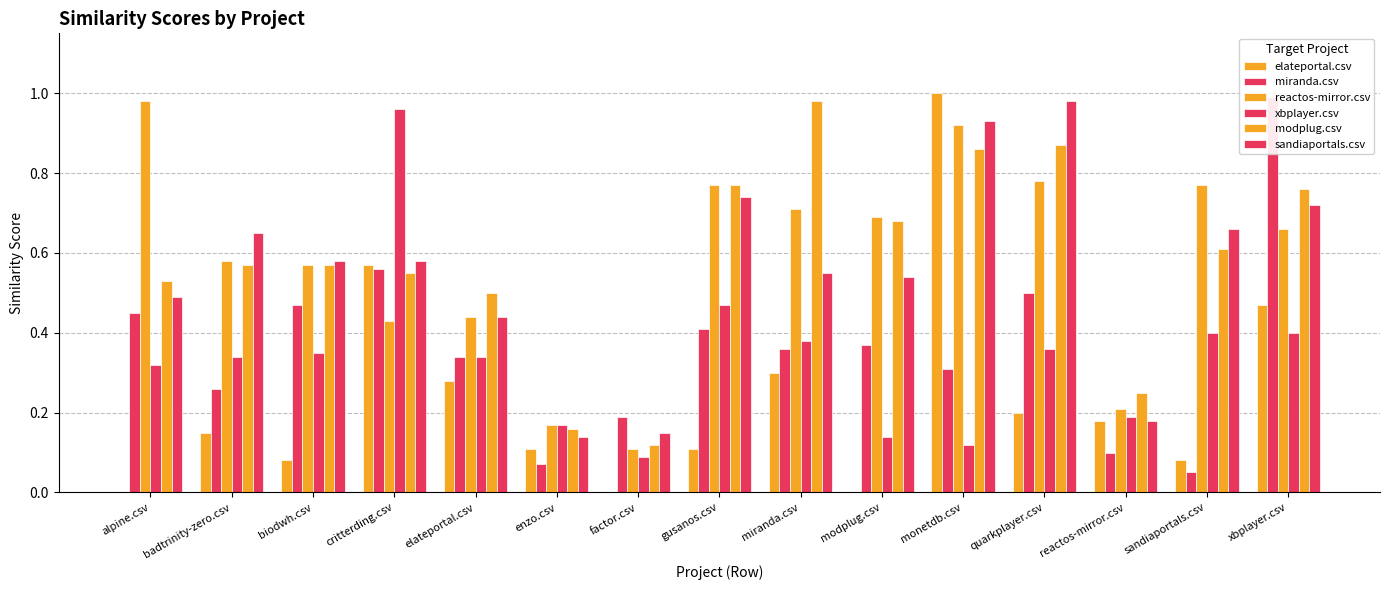

Which category has the highest value across all series?

monetdb.csv